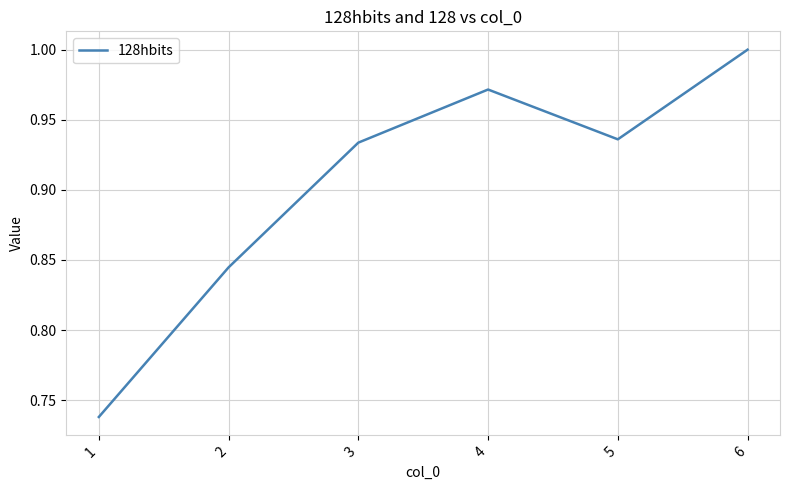

True or false: the data shows 1.0 at 4.

True